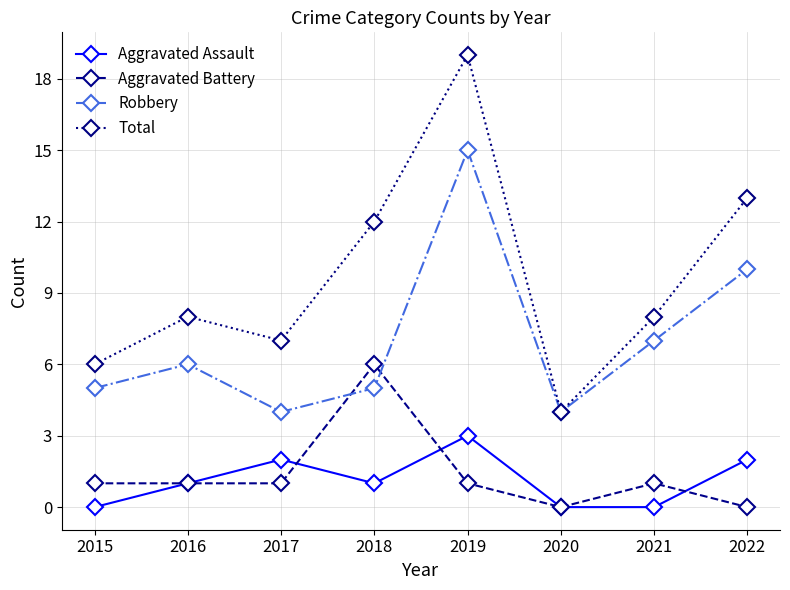

The value of Robbery at 2015 is 1. True or false?

False